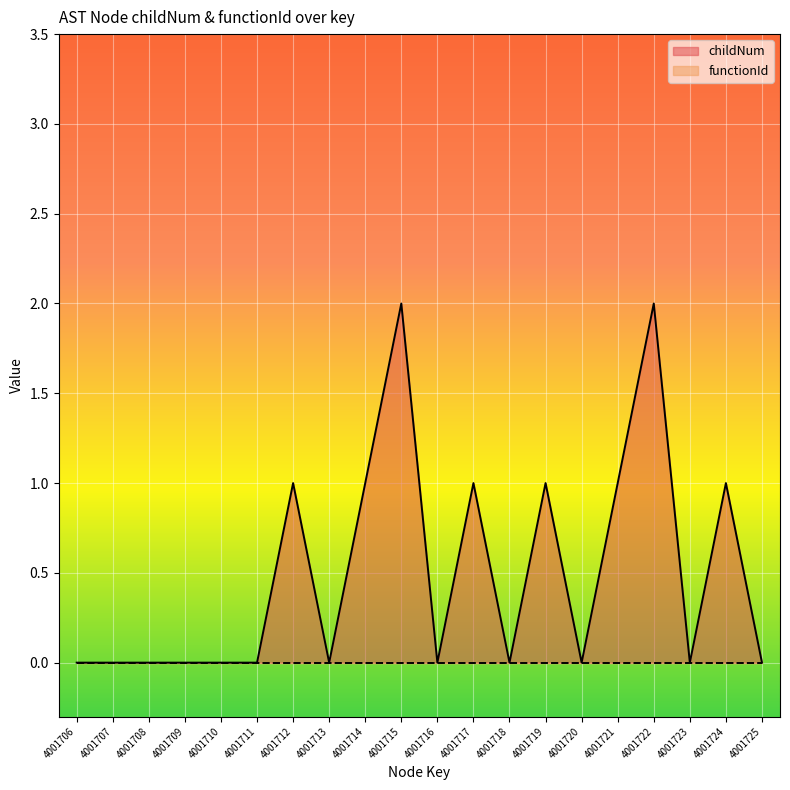

How many categories are shown in the chart?

20